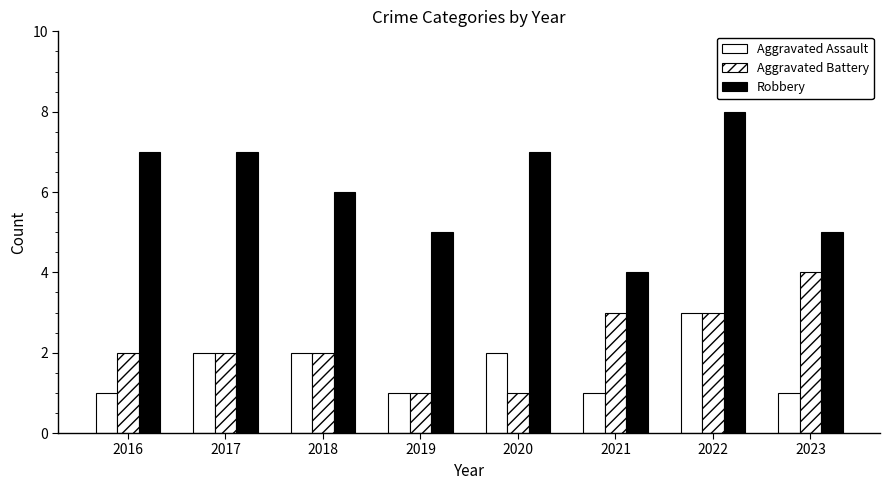

Count the number of categories in the chart.

8